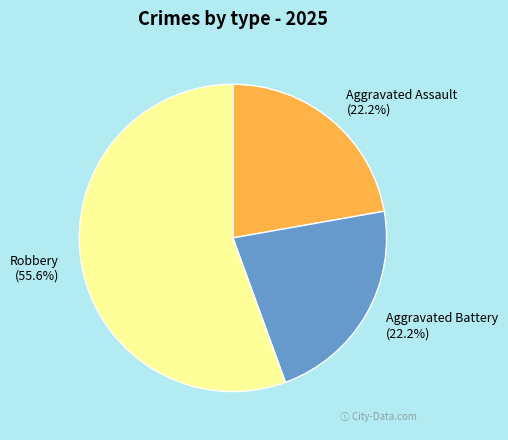

What is the ratio of the value at Aggravated Battery to the value at Robbery?

0.4